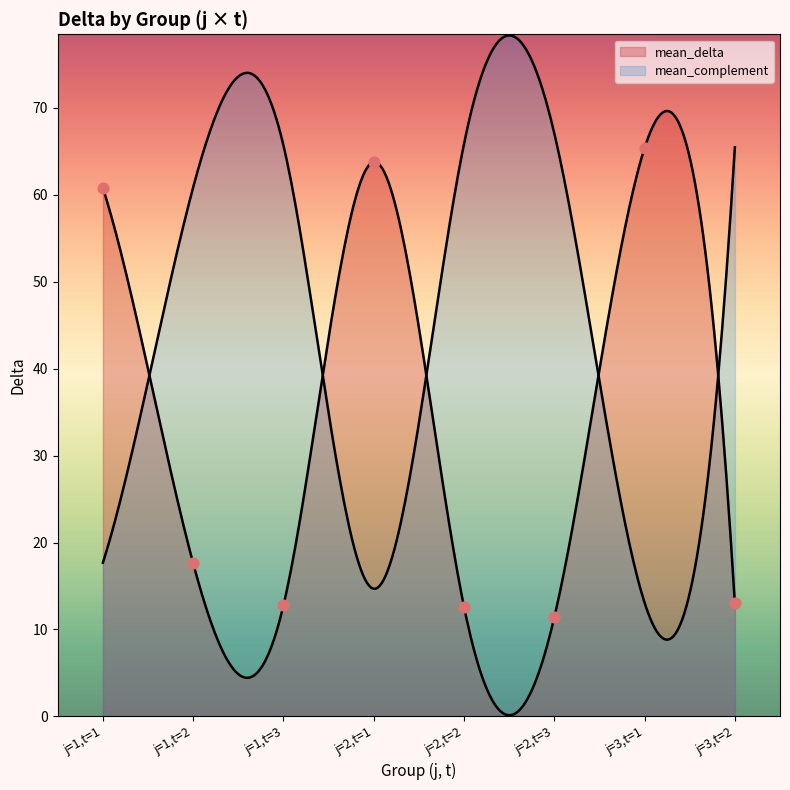

At which category is the sum across all series the highest?

j=1,t=3